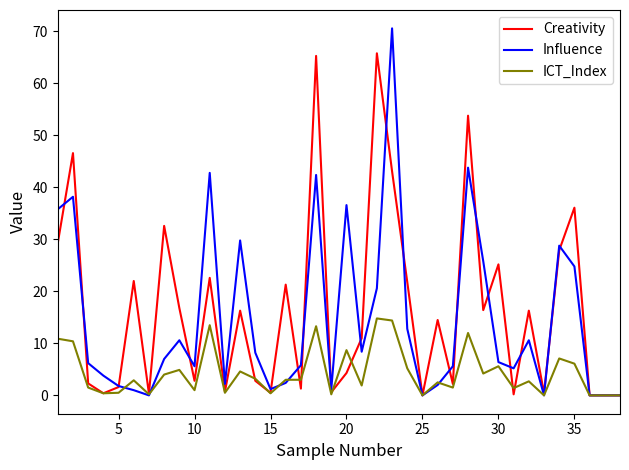

What is the greatest value displayed?

70.6